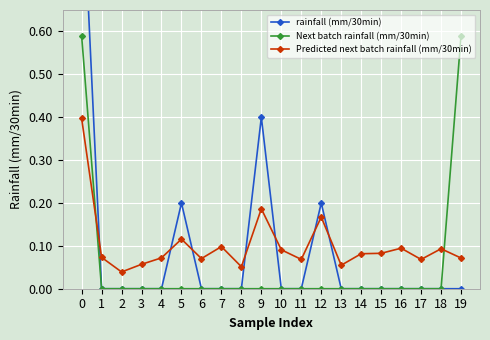

Reading left to right, what are all the values shown in this chart?

rainfall (mm/30min): 1.0	0.0	0.0	0.0	0.0	0.2	0.0	0.0	0.0	0.4	0.0	0.0	0.2	0.0	0.0	0.0	0.0	0.0	0.0	0.0
Next batch rainfall (mm/30min): 0.6	0.0	0.0	0.0	0.0	0.0	0.0	0.0	0.0	0.0	0.0	0.0	0.0	0.0	0.0	0.0	0.0	0.0	0.0	0.6
Predicted next batch rainfall (mm/30min): 0.4	0.1	0.0	0.1	0.1	0.1	0.1	0.1	0.1	0.2	0.1	0.1	0.2	0.1	0.1	0.1	0.1	0.1	0.1	0.1